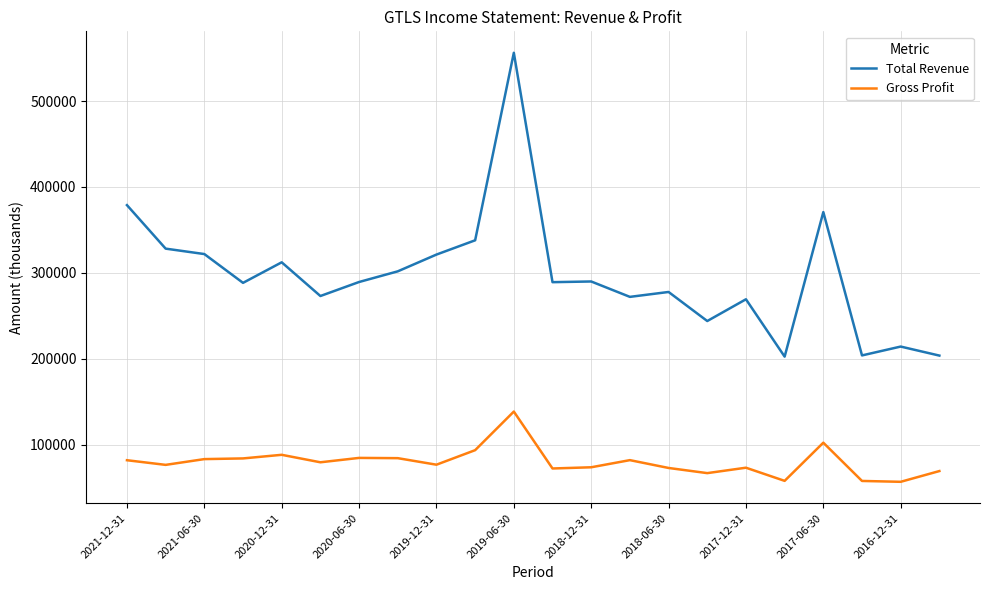

List the series in order of their overall mean, highest first.

Total Revenue, Gross Profit